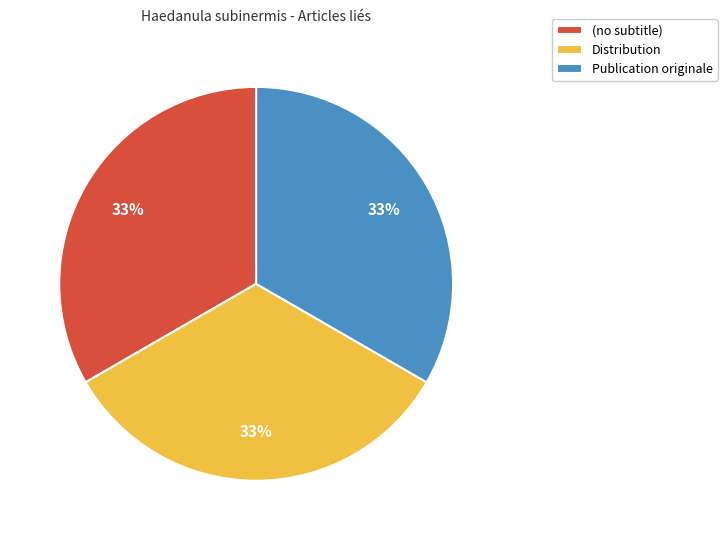

Is it true that Distribution is 33% of the pie?

True